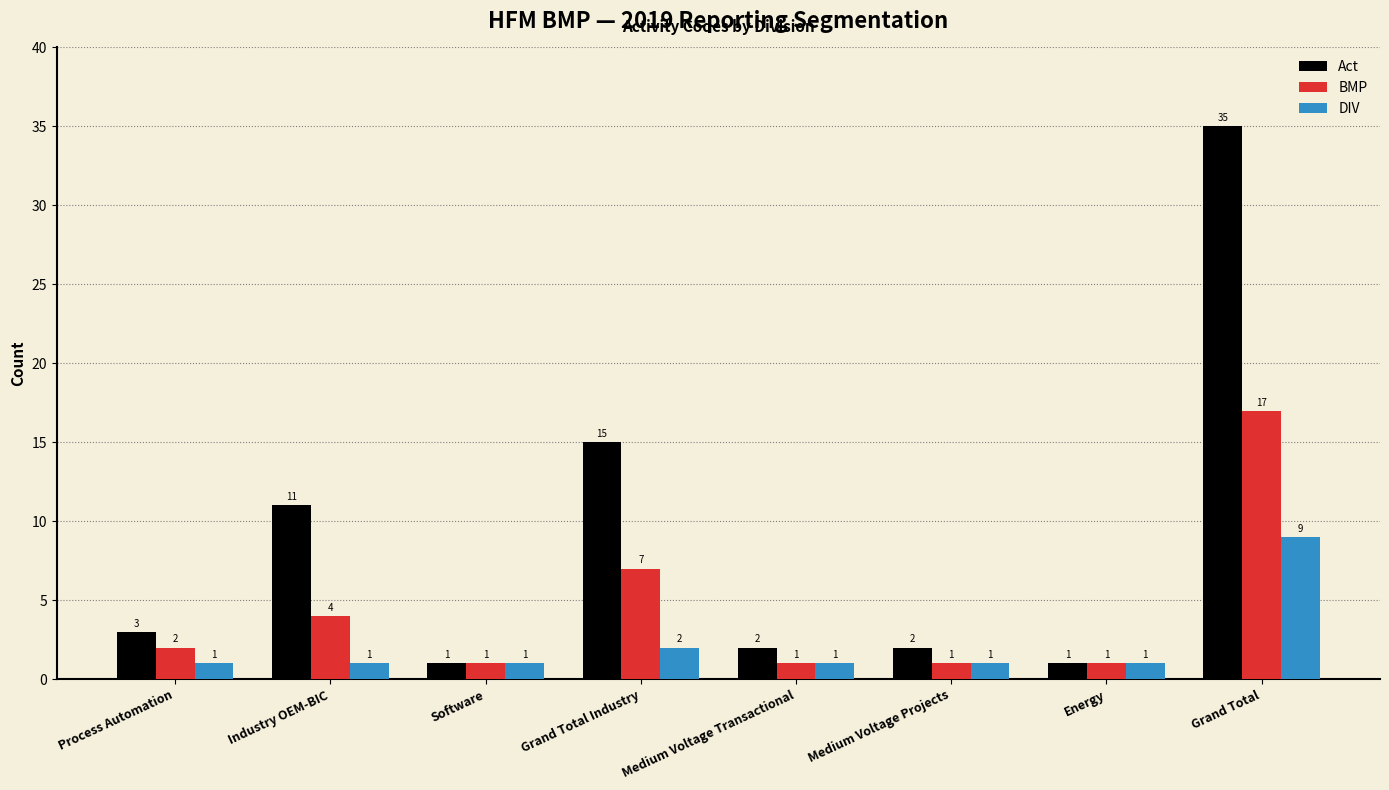

What is the smallest value displayed?

1